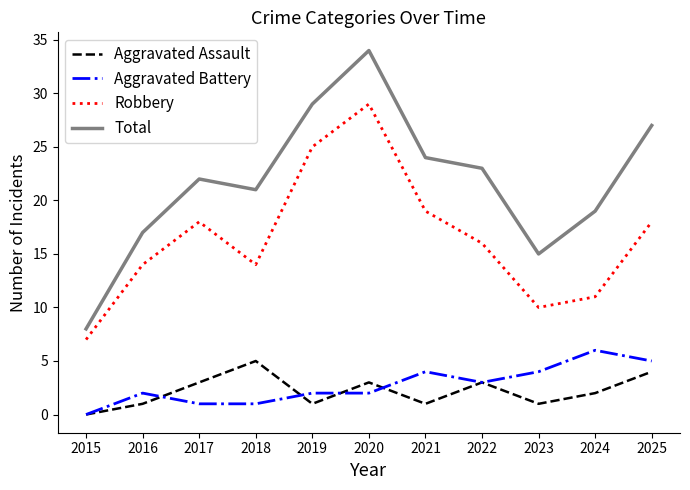

True or false: Aggravated Battery and Total cross at least once.

False